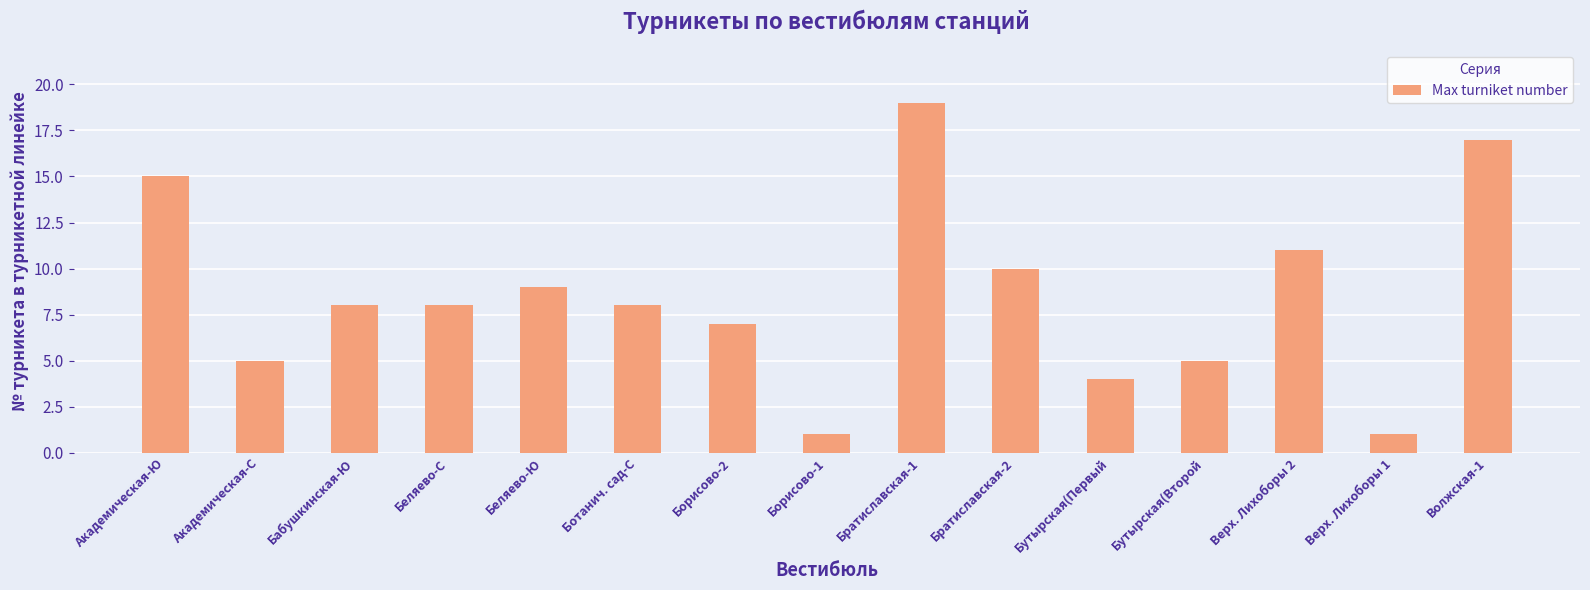

What is the label of the 13th bar from the left?

Верх. Лихоборы 2